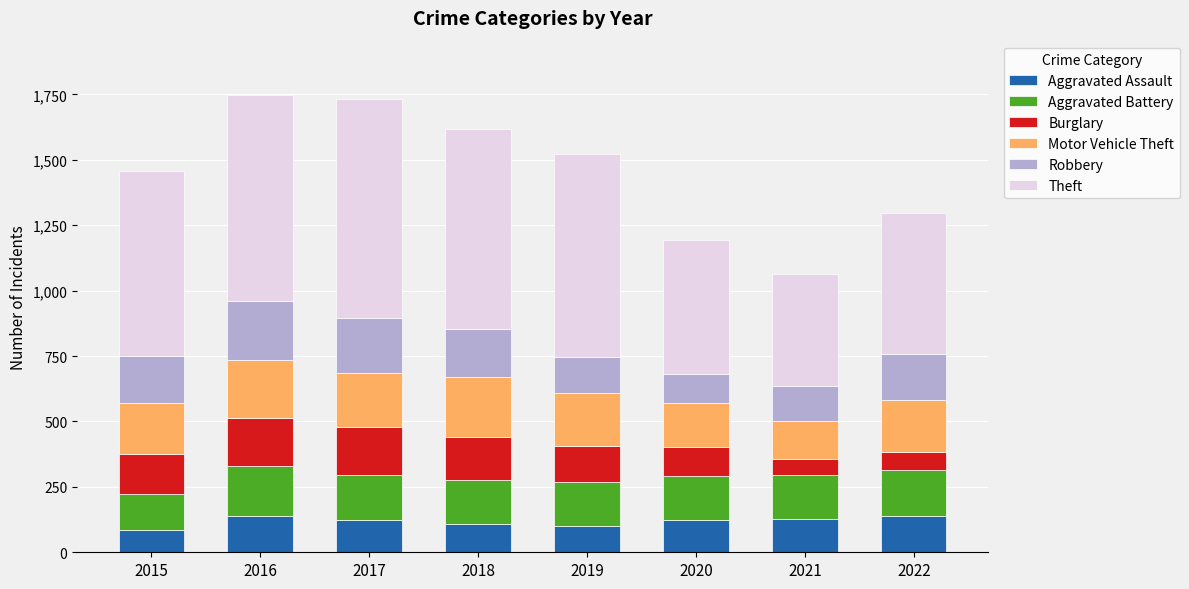

What is the maximum value for Aggravated Assault?

140